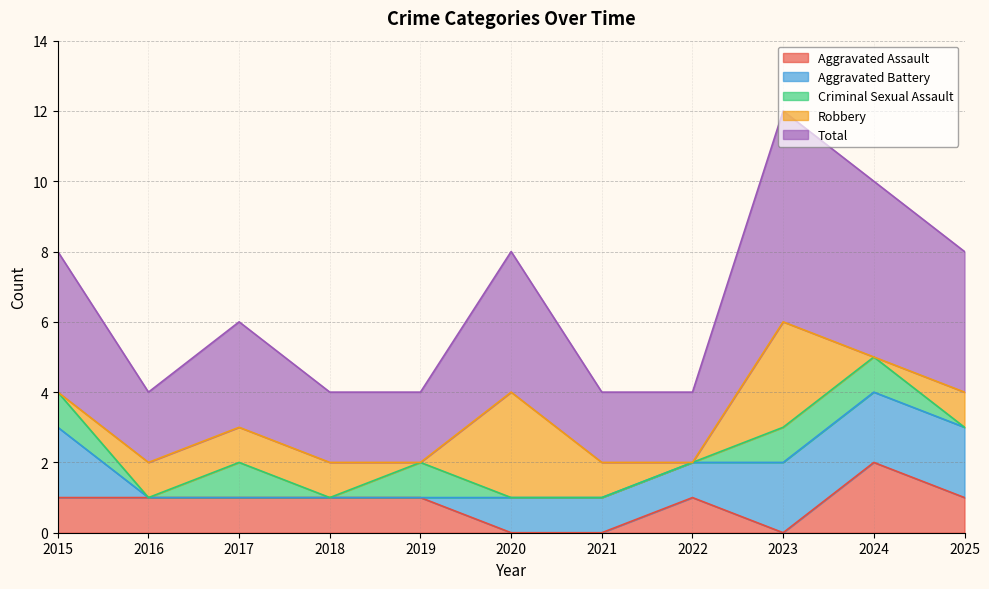

At which category does Robbery reach its first local peak?

2020